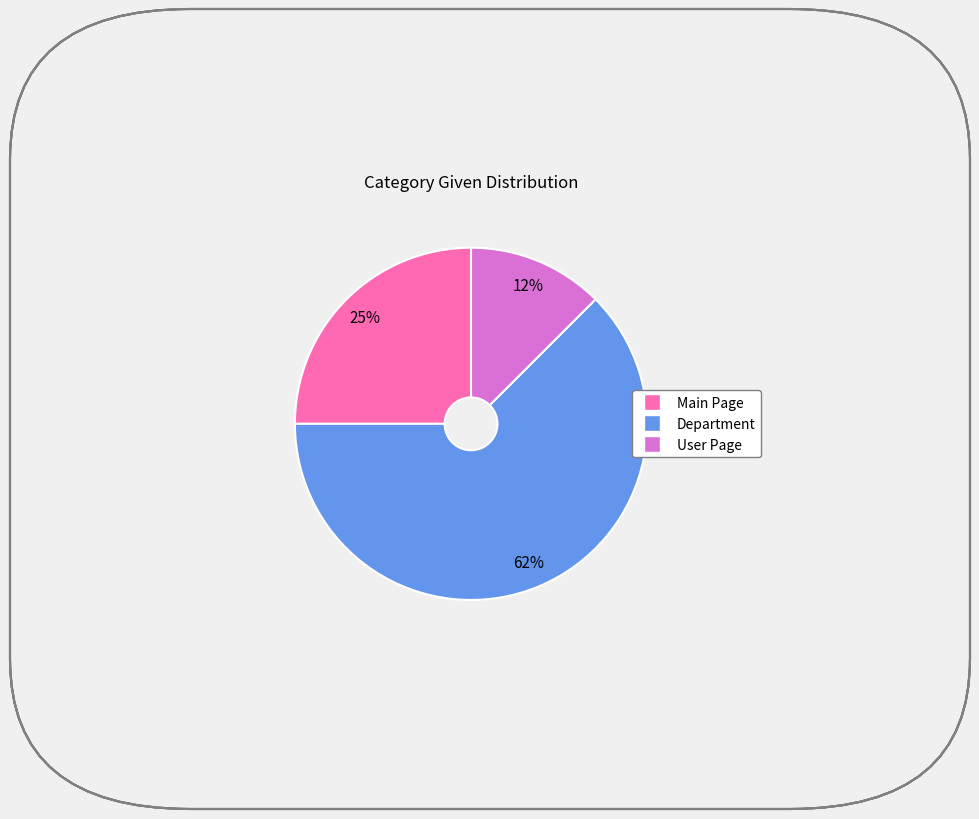

Does any single category account for the majority?

Yes